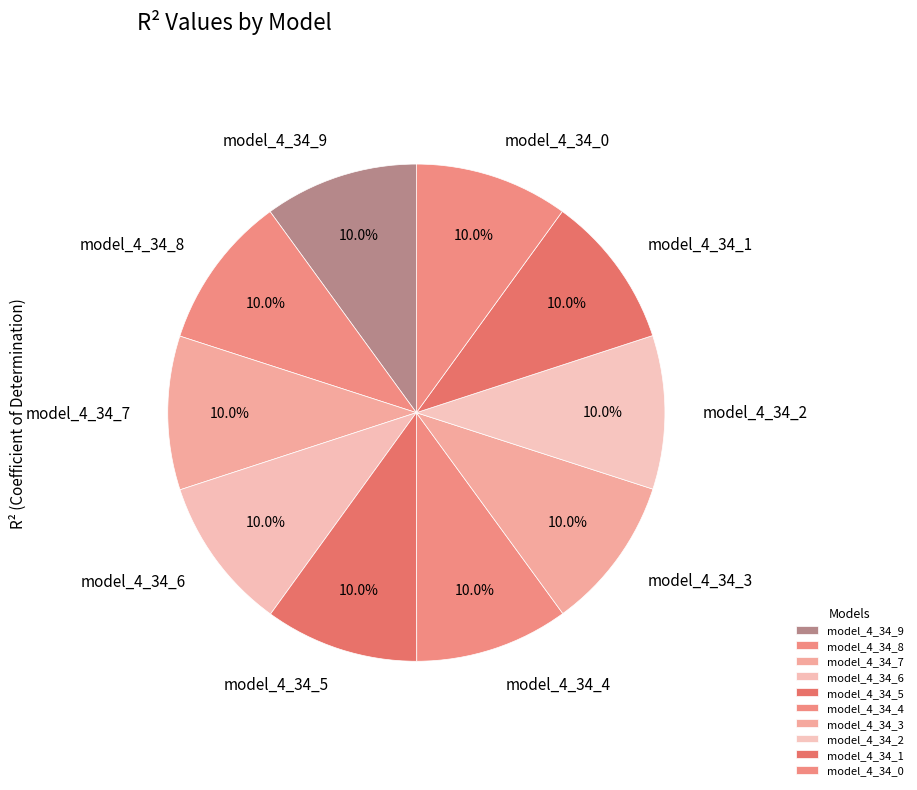

To the nearest percent, what is the combined percentage of model_4_34_6 and model_4_34_3?

20%